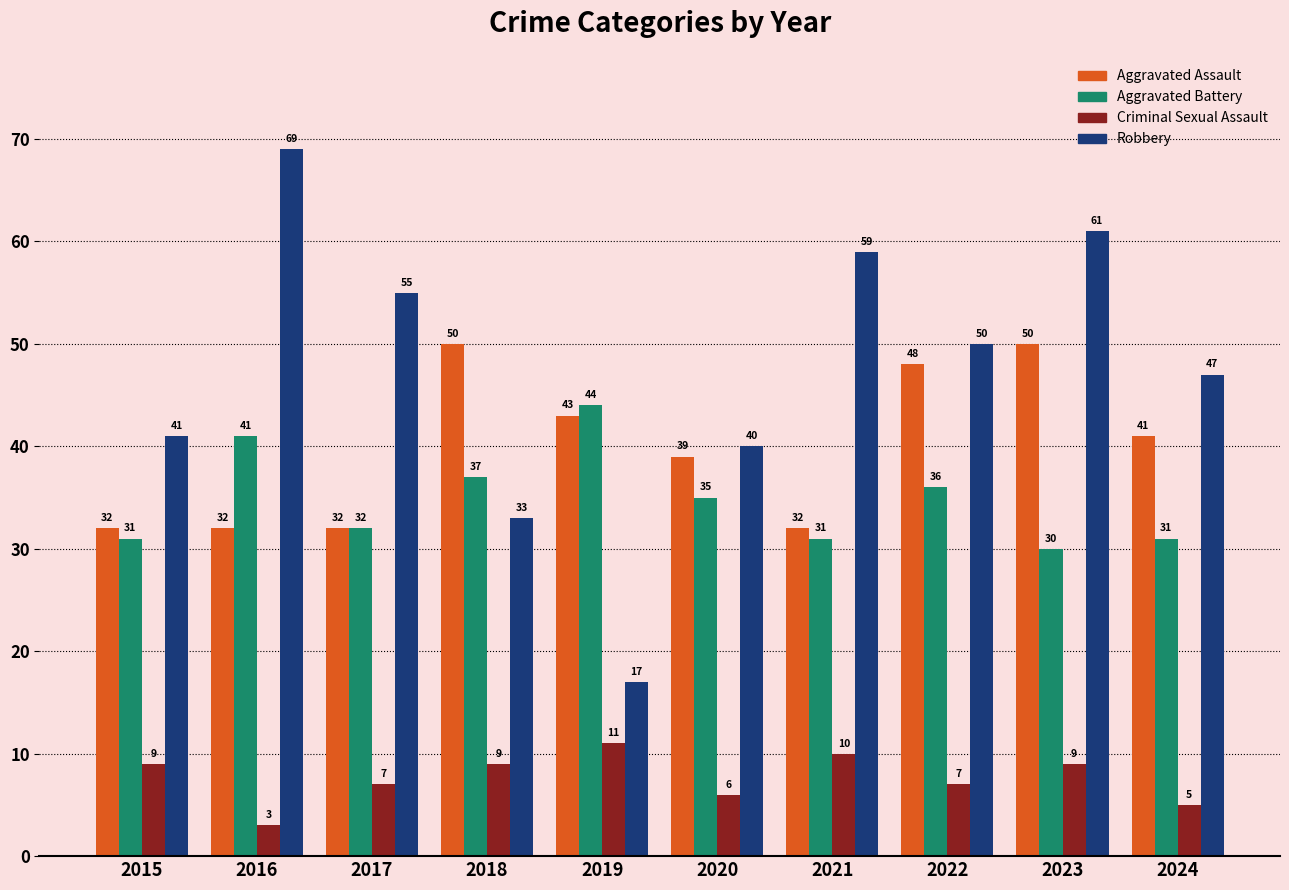

How many bars are there in total?

40